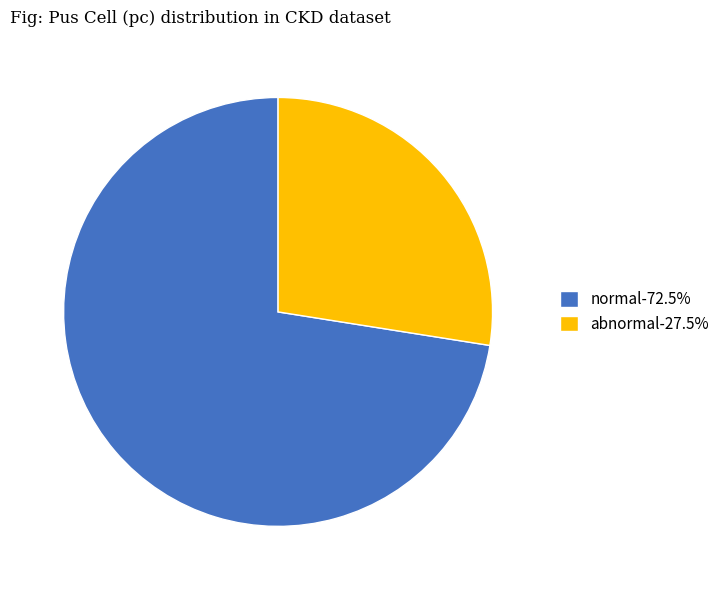

Does normal-72.5% account for over 50% of the chart?

Yes